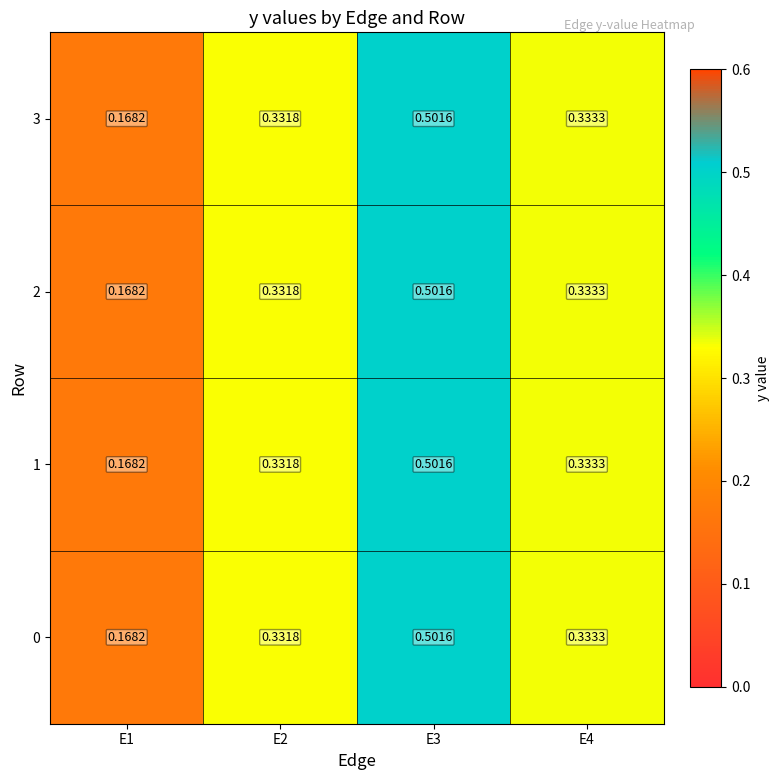

Is the value of 0 at E1 greater than the value of 2 at E3?

No